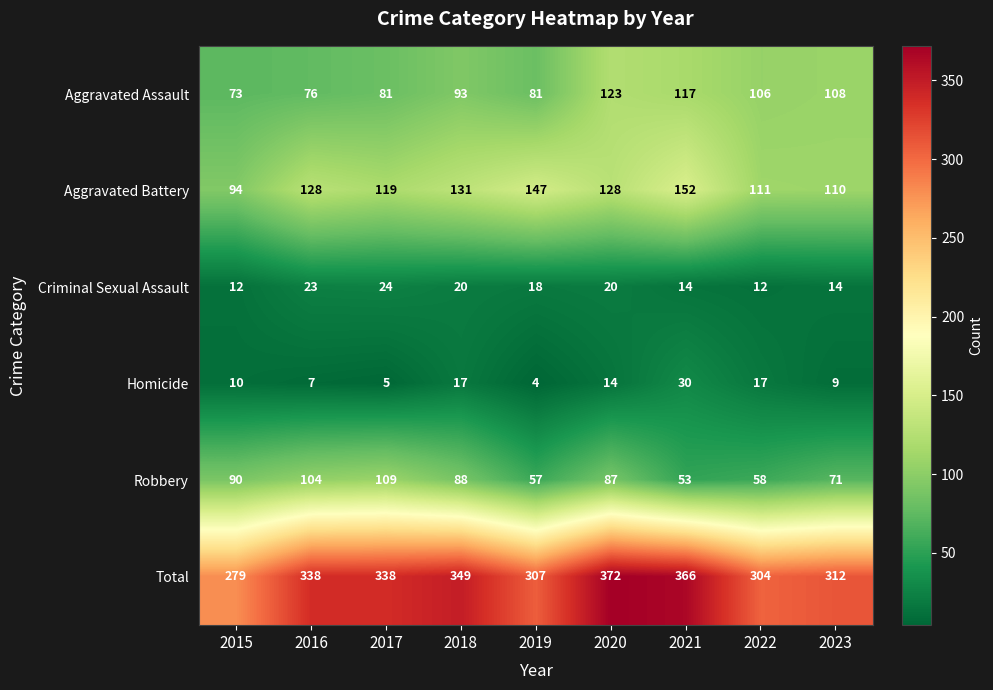

Which series has the widest spread of values?

Total